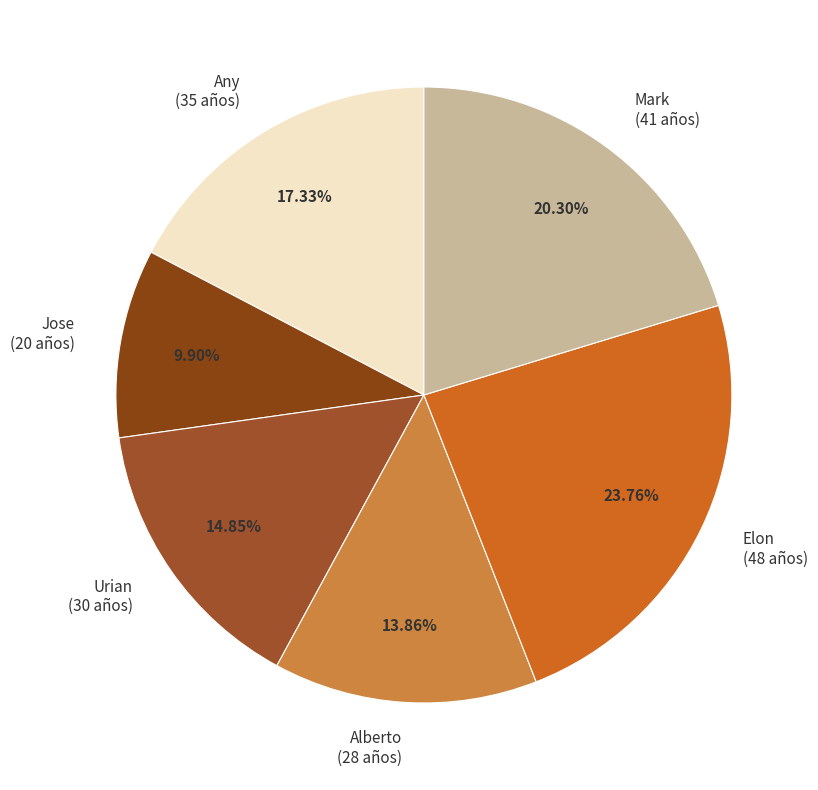

Count the number of slices in the pie.

6